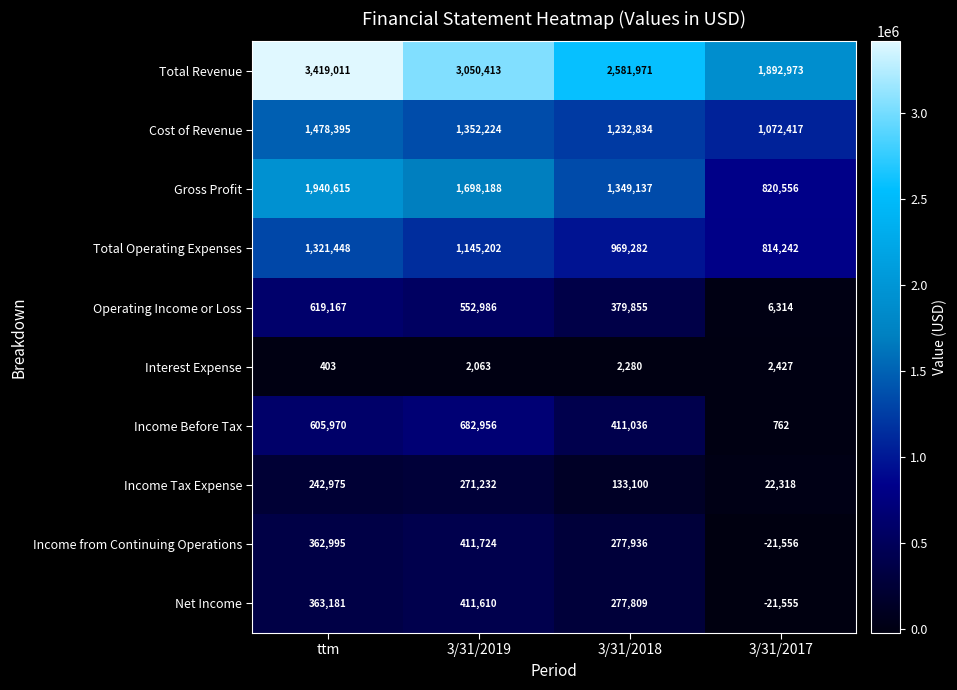

How many data points in Income Before Tax are less than 605970?

2